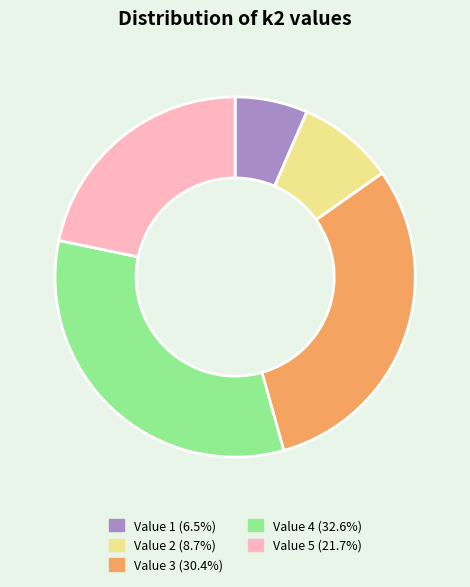

Is there a majority slice in this chart?

No